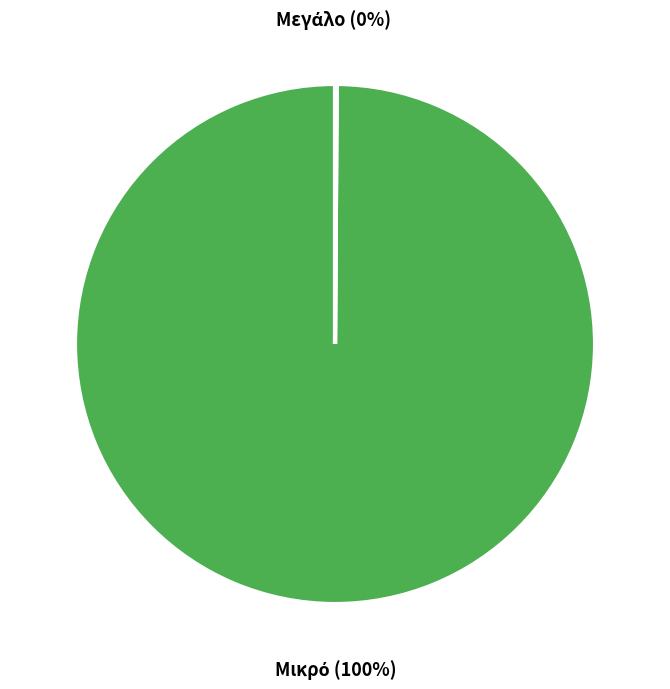

Which slice is the smallest?

Μεγάλο